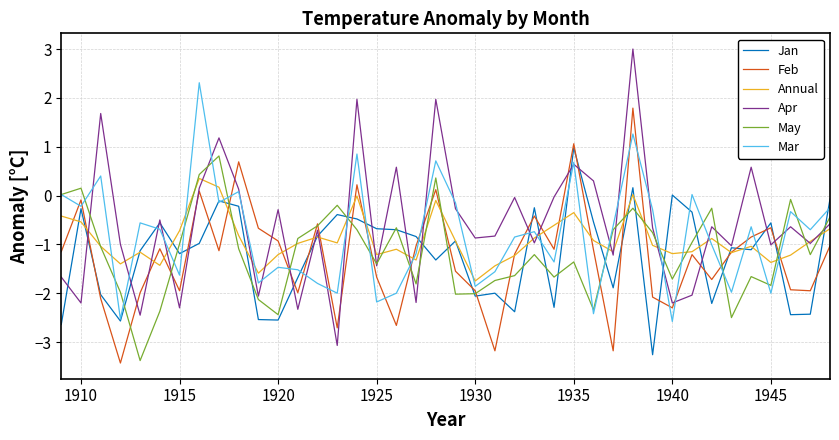

What are all the series names shown in the legend?

Jan, Feb, Annual, Apr, May, Mar